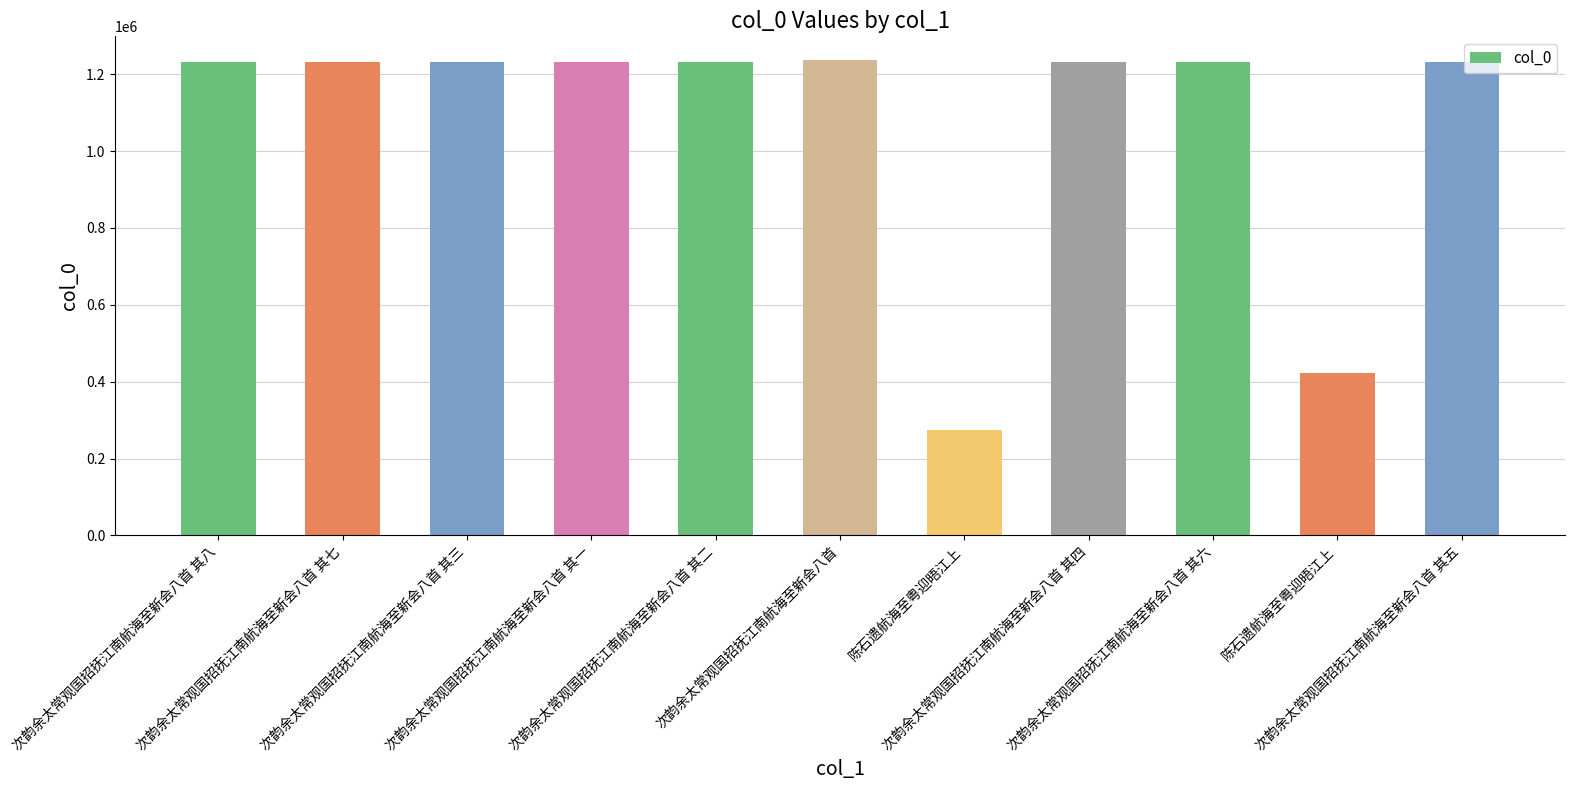

List the labels in order of value, largest first.

次韵余太常观国招抚江南航海至新会八首, 次韵余太常观国招抚江南航海至新会八首 其八, 次韵余太常观国招抚江南航海至新会八首 其七, 次韵余太常观国招抚江南航海至新会八首 其六, 次韵余太常观国招抚江南航海至新会八首 其五, 次韵余太常观国招抚江南航海至新会八首 其四, 次韵余太常观国招抚江南航海至新会八首 其三, 次韵余太常观国招抚江南航海至新会八首 其二, 次韵余太常观国招抚江南航海至新会八首 其一, 陈石遗航海至粤迎晤江上, 陈石遗航海至粤迎晤江上